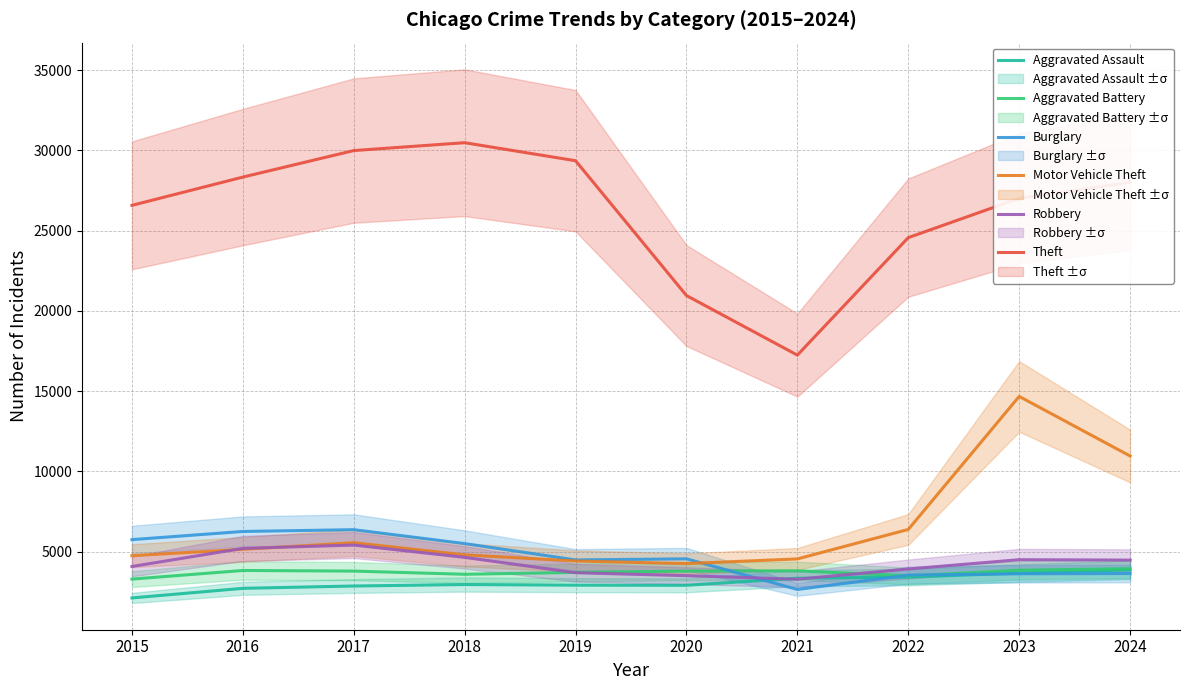

Count the number of data series in this chart.

6